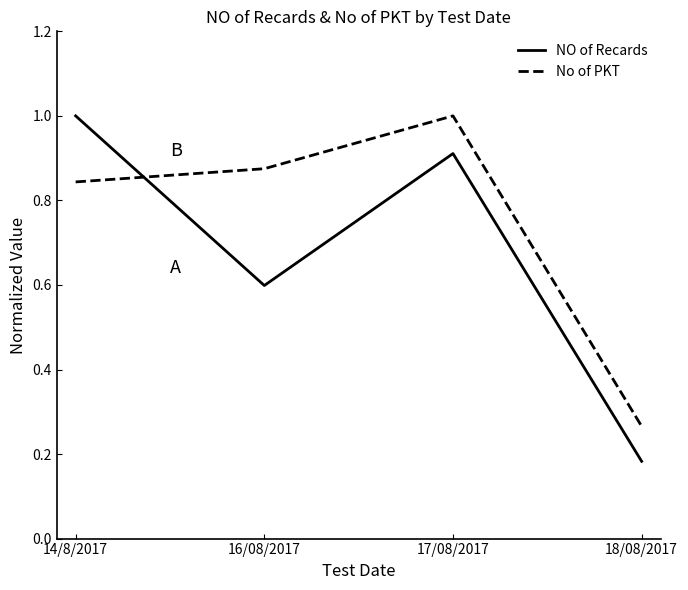

At 17/08/2017, list the series in order from smallest to largest.

NO of Recards, No of PKT